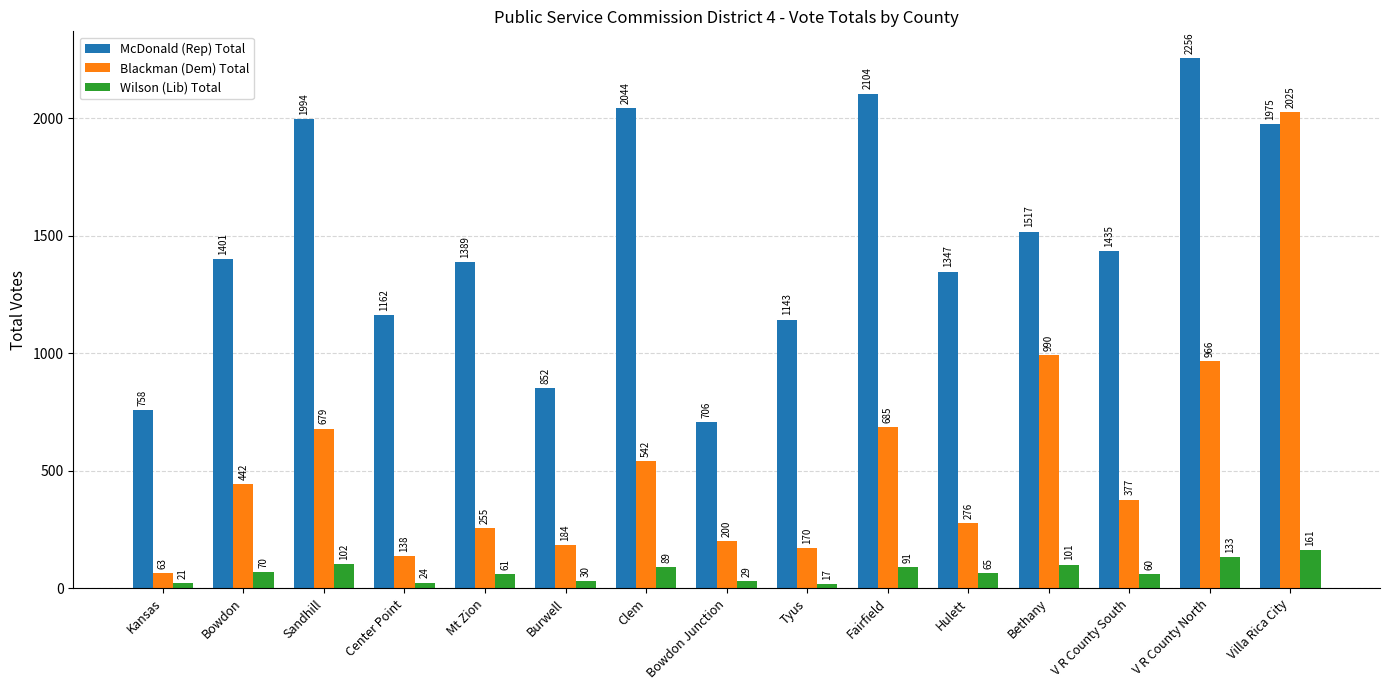

What is the minimum value for McDonald (Rep) Total?

706